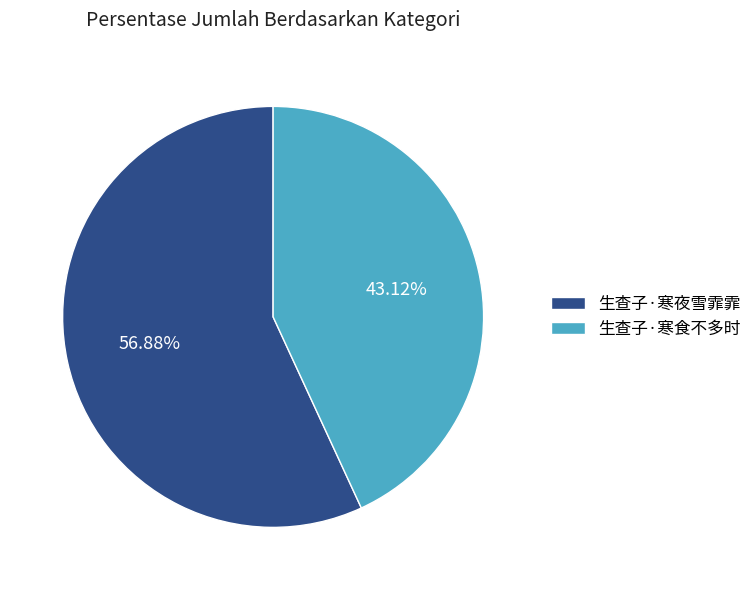

To the nearest percent, what is the combined percentage of 生查子·寒食不多时 and 生查子·寒夜雪霏霏?

100%